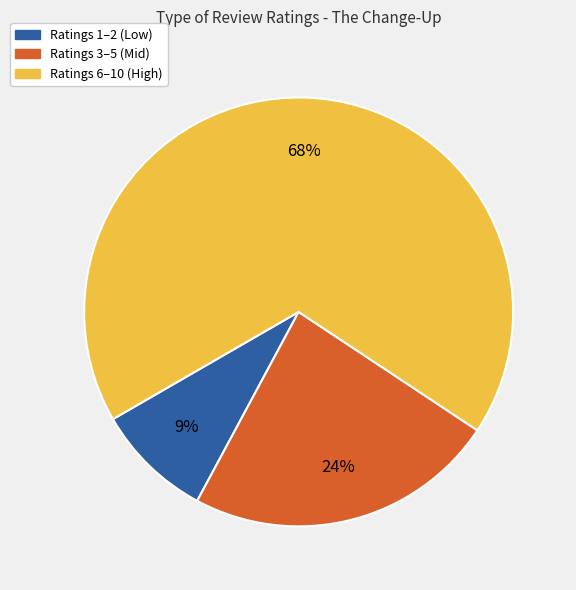

Is there any slice that represents more than half of the pie?

Yes